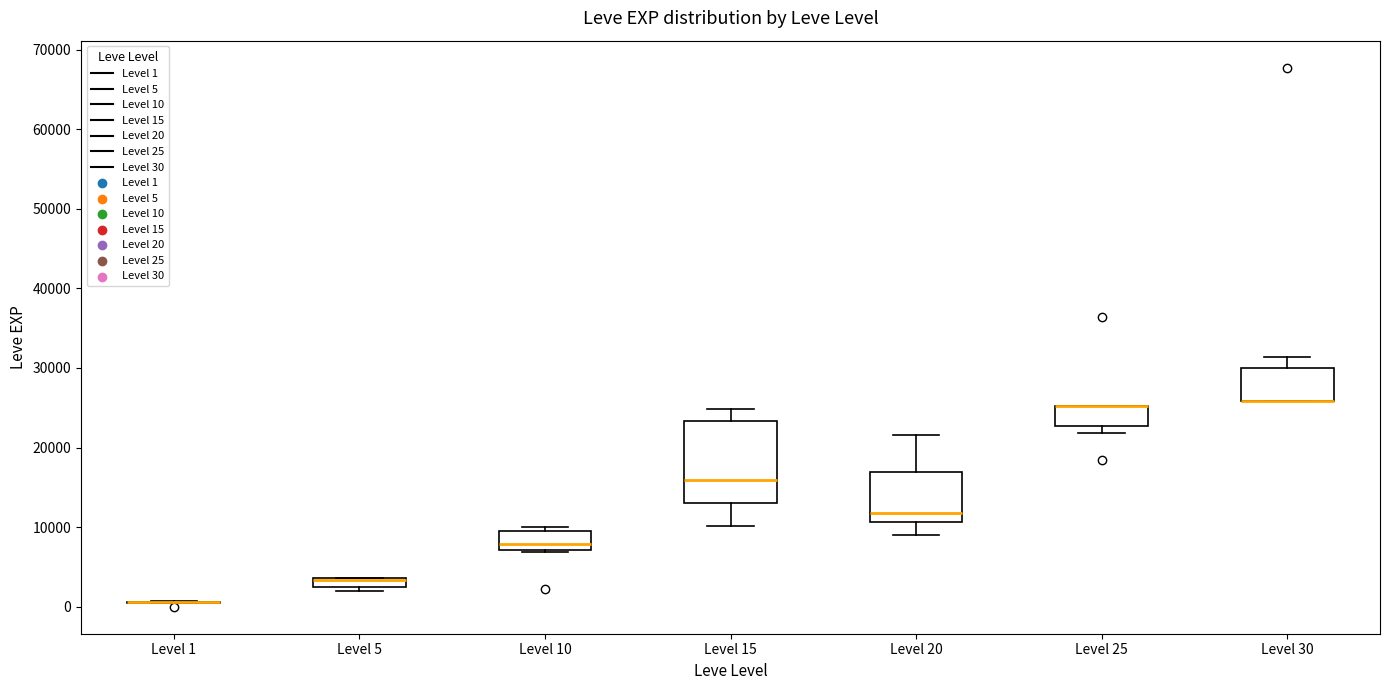

Which box is the tallest, from its lower edge to its upper edge?

Level 15